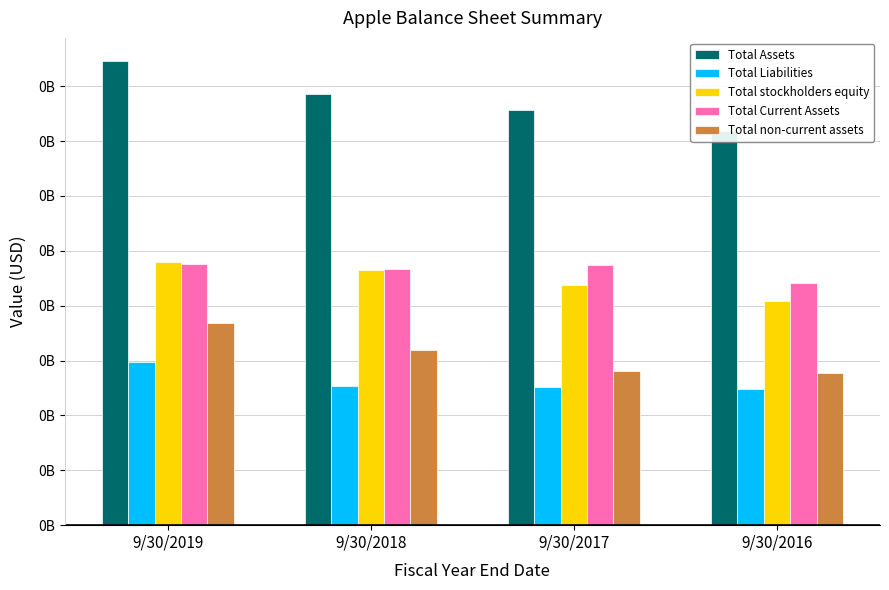

Rank the categories by Total Liabilities value from lowest to highest.

9/30/2016, 9/30/2017, 9/30/2018, 9/30/2019